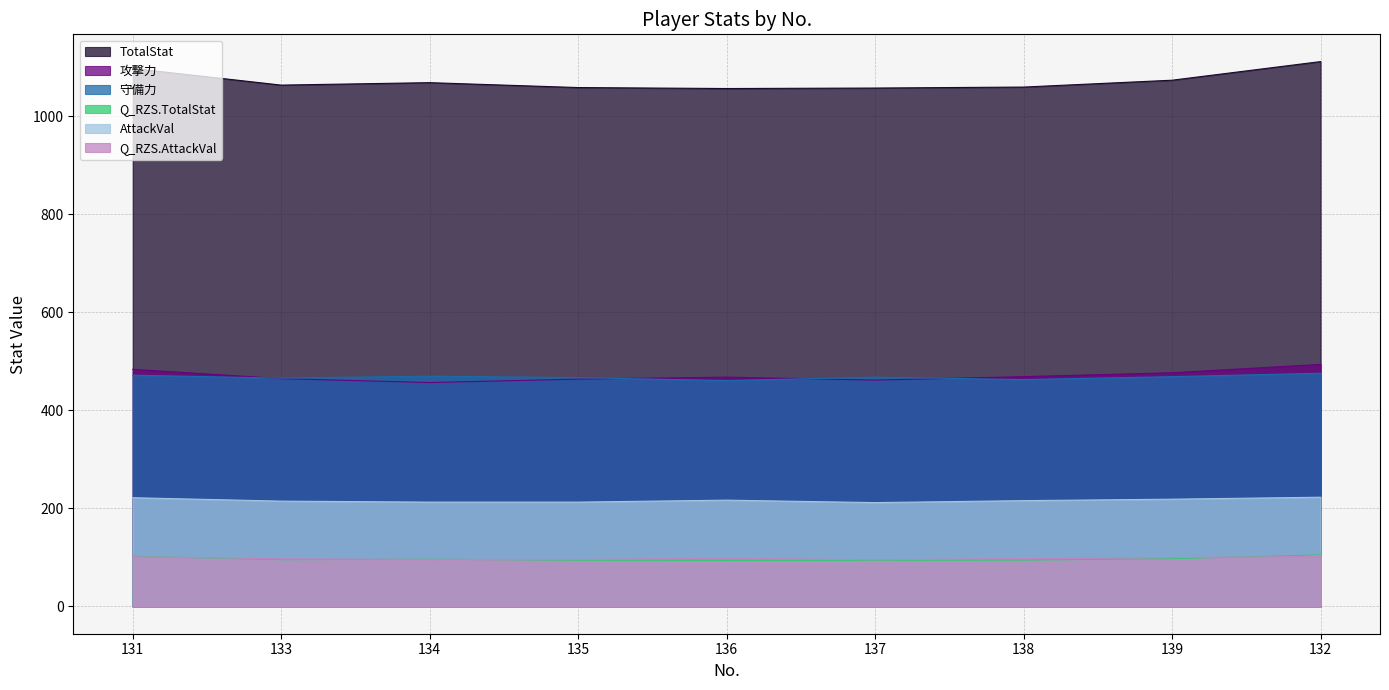

At 139, list the series in order from smallest to largest.

Q_RZS.TotalStat, Q_RZS.AttackVal, AttackVal, 守備力, 攻撃力, TotalStat